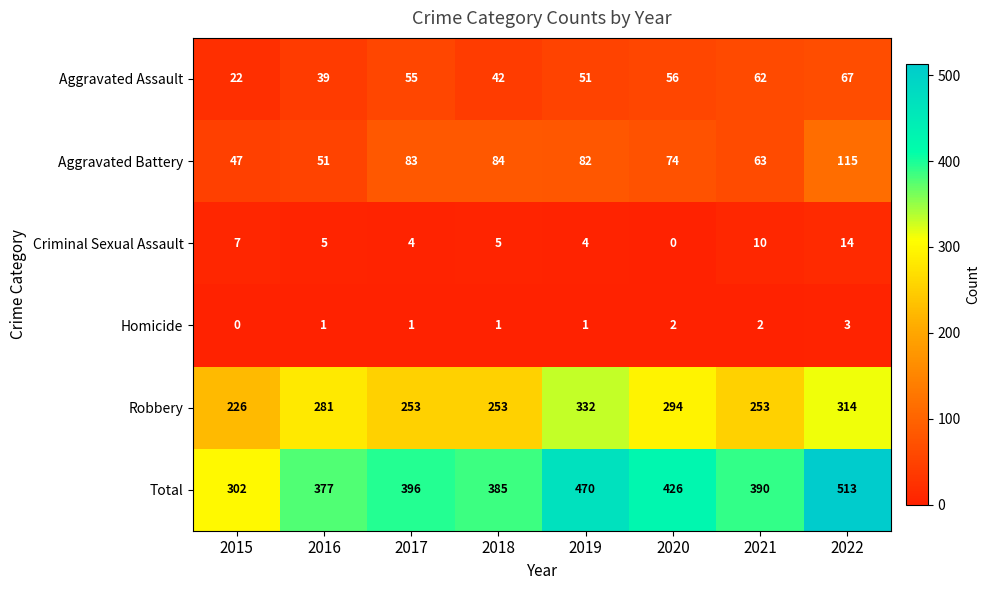

The value of Aggravated Assault at 2018 is 57. True or false?

False